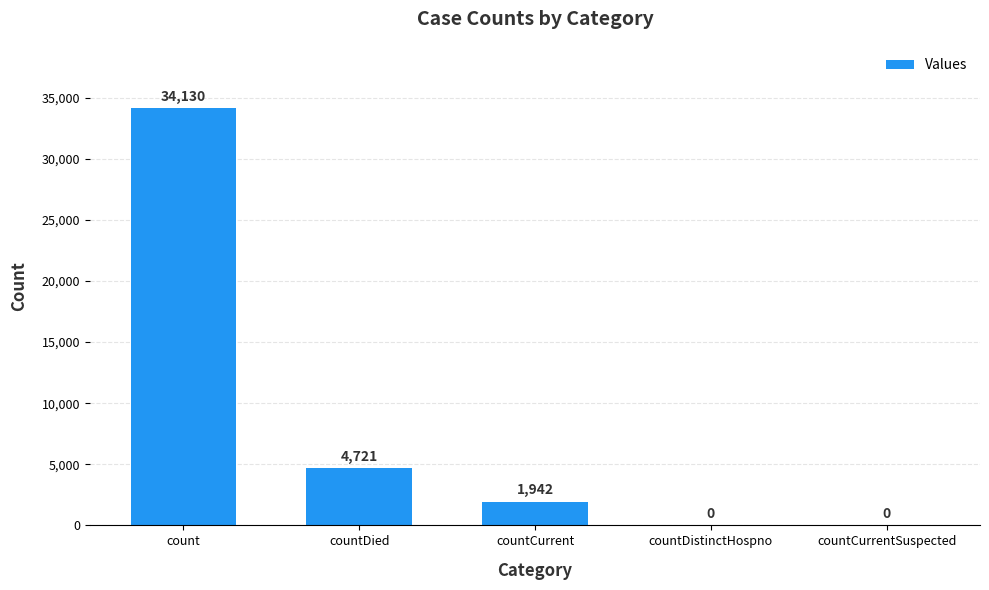

What is the sum of the values at countCurrentSuspected and countDied?

4721